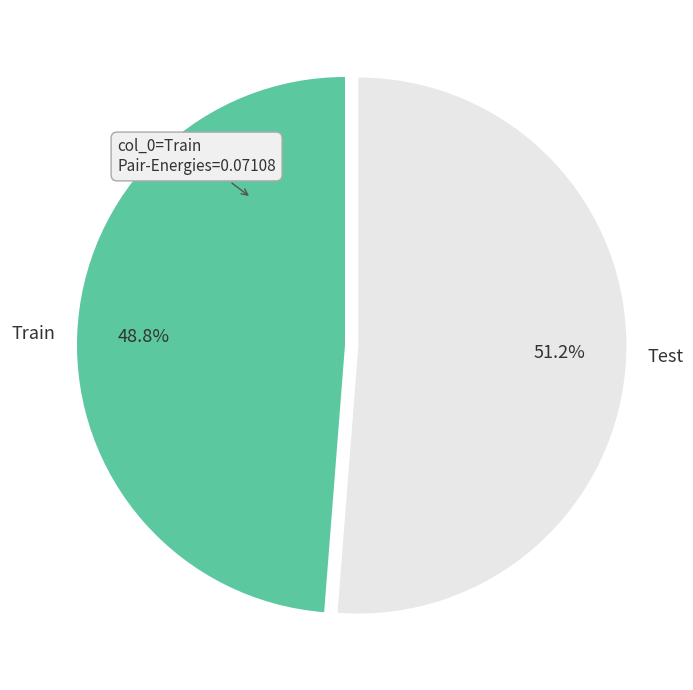

Which slice represents more than half of the pie?

Test